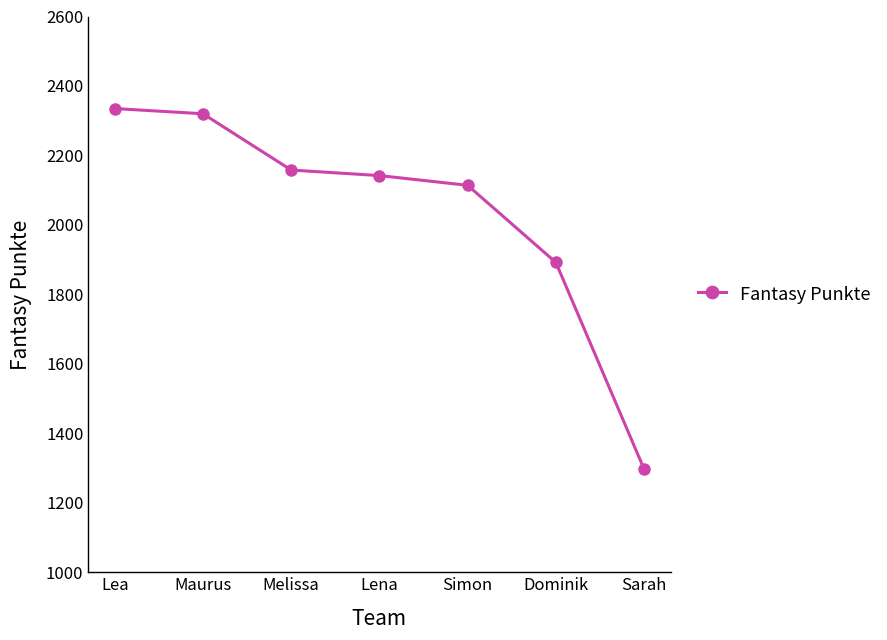

What is the average value?

2037